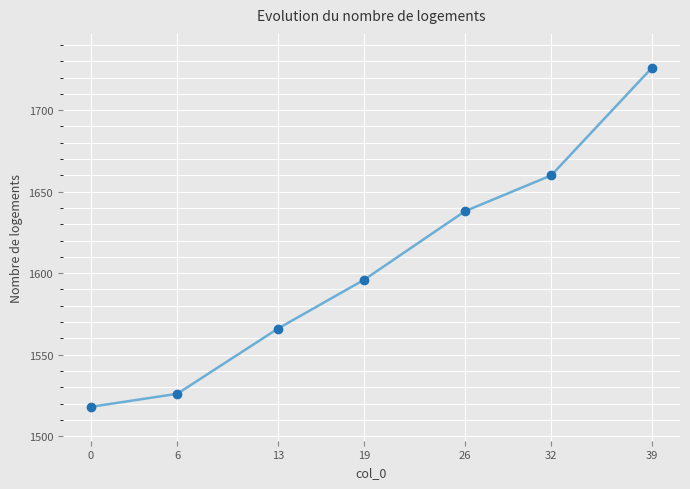

How many series are shown in this chart?

1